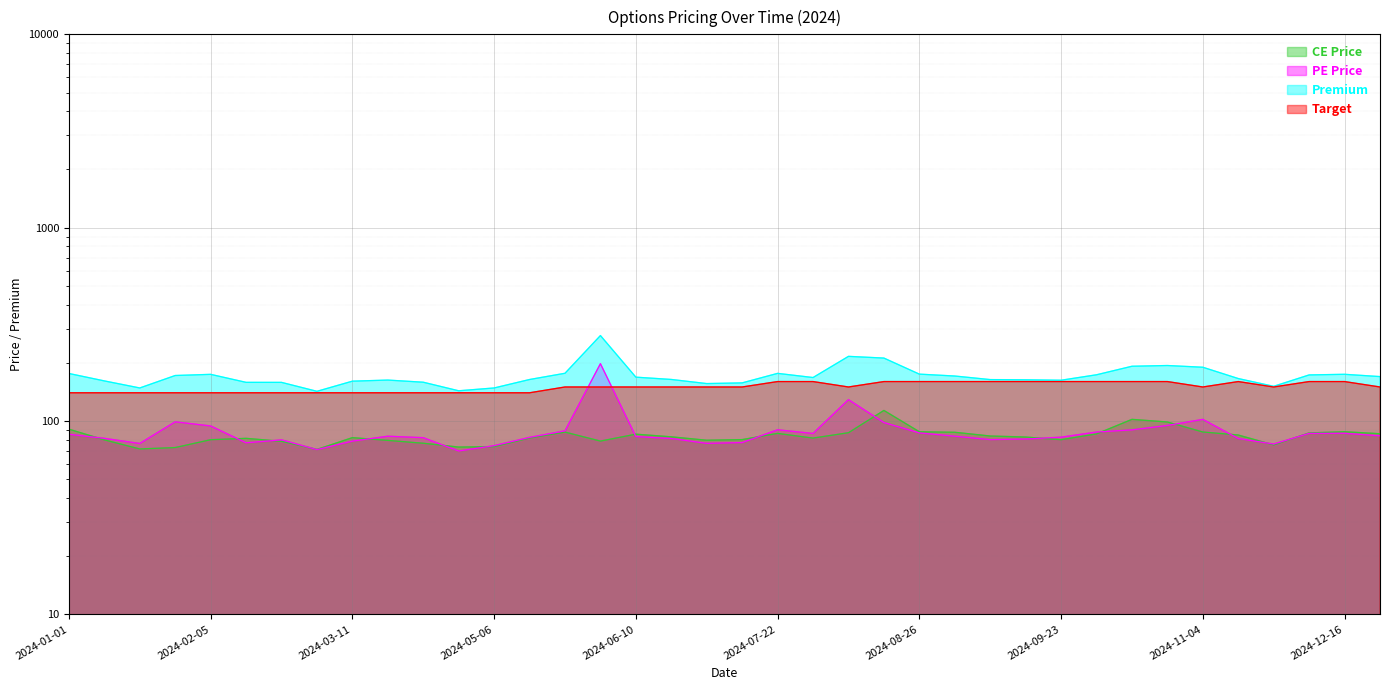

What position from the right is 2024-11-04?

6